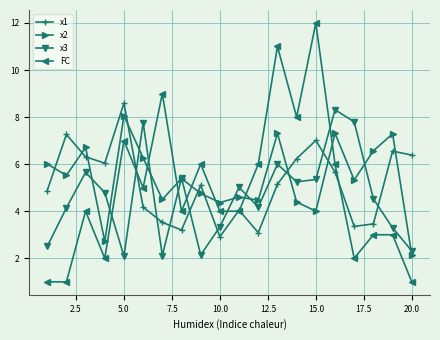

True or false: x2 has more than 1 points higher than both neighbors.

True